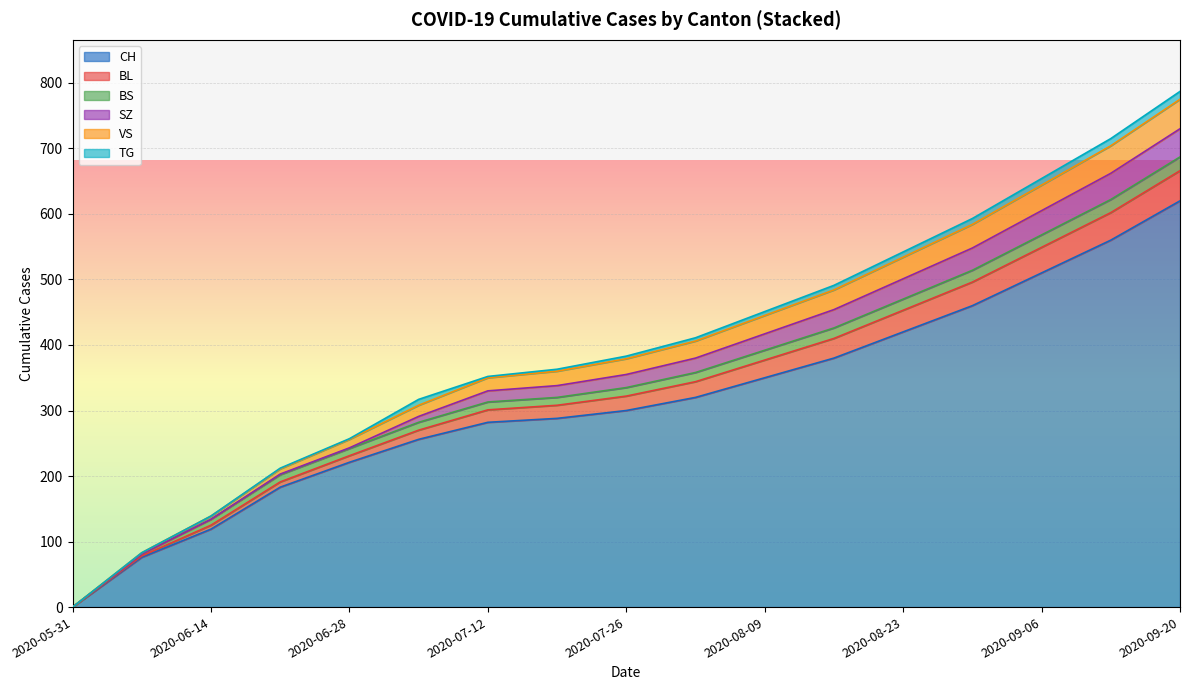

Which category has the highest value in the CH series?

2020-09-20